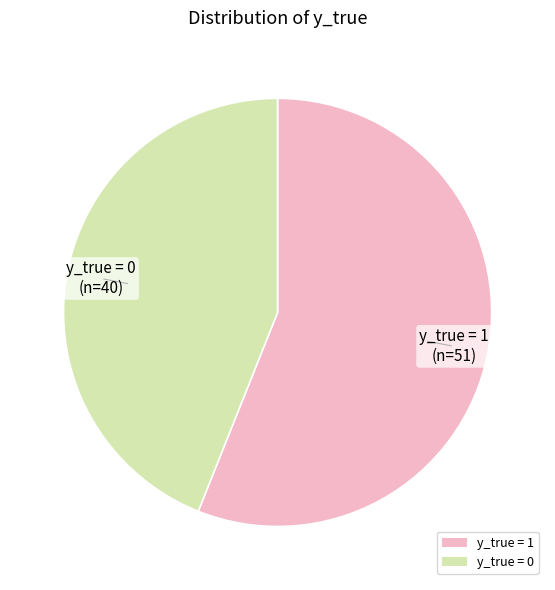

Do y_true = 1 and y_true = 0 together represent more than half of the pie?

Yes